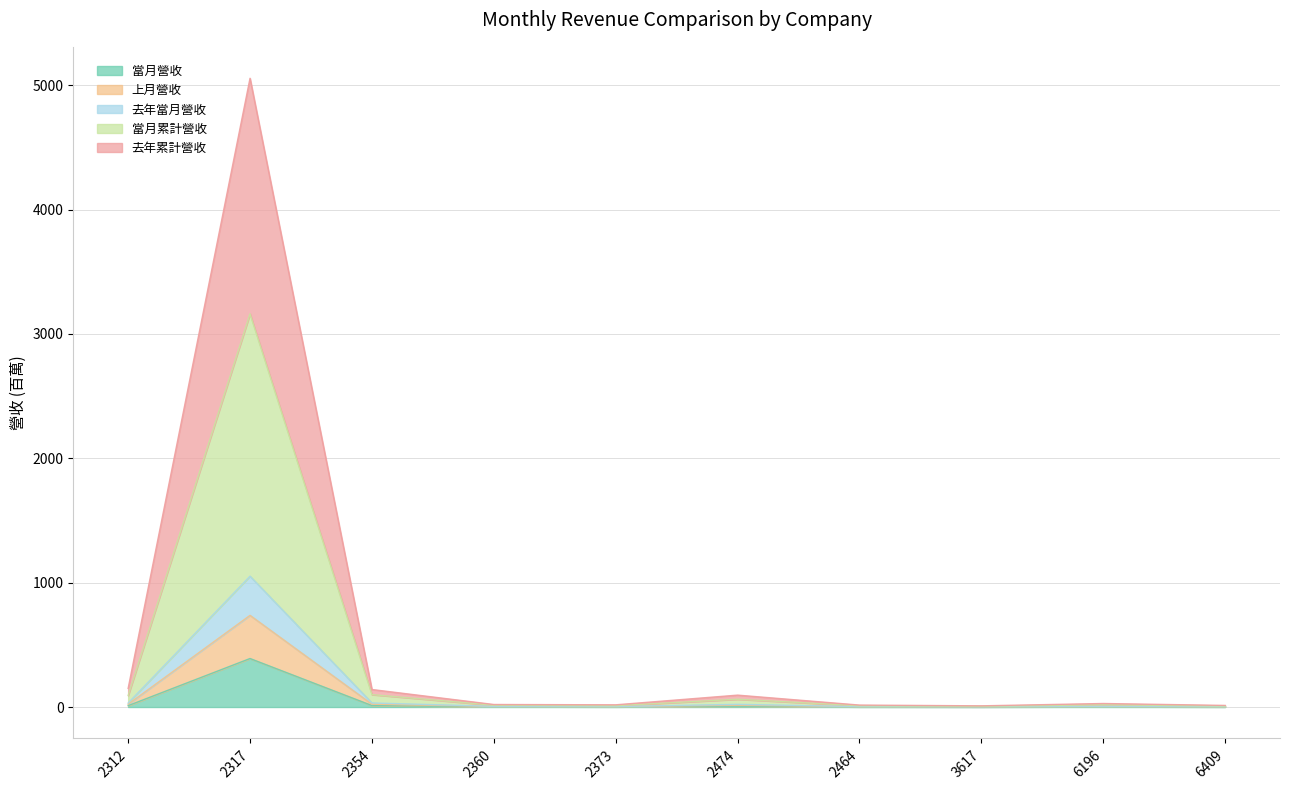

List the series in order of their peak value, lowest first.

當月營收, 上月營收, 當月累計營收, 去年當月營收, 去年累計營收